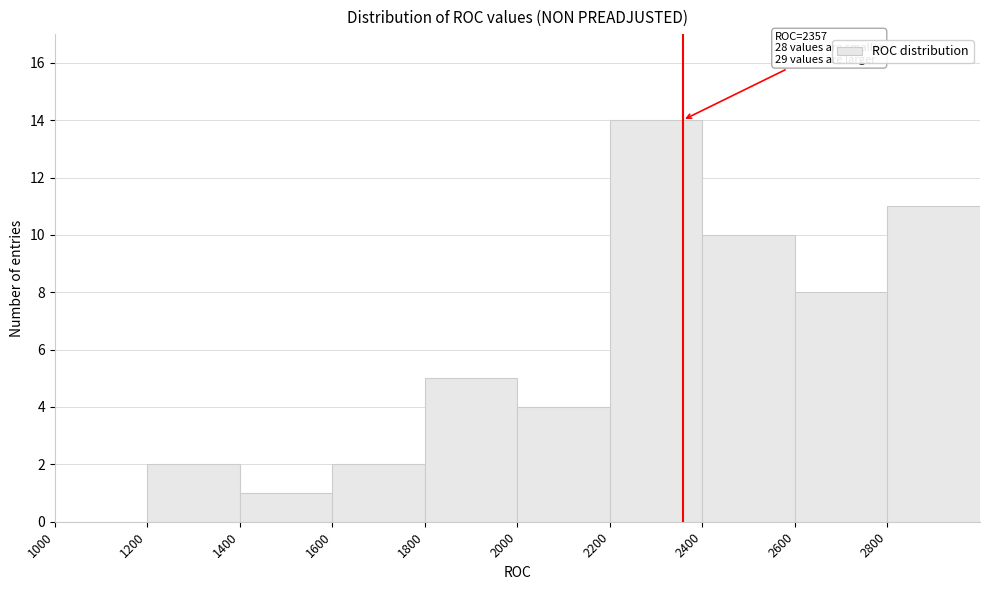

Which range on the x-axis has the tallest bar?

2200 to 2400